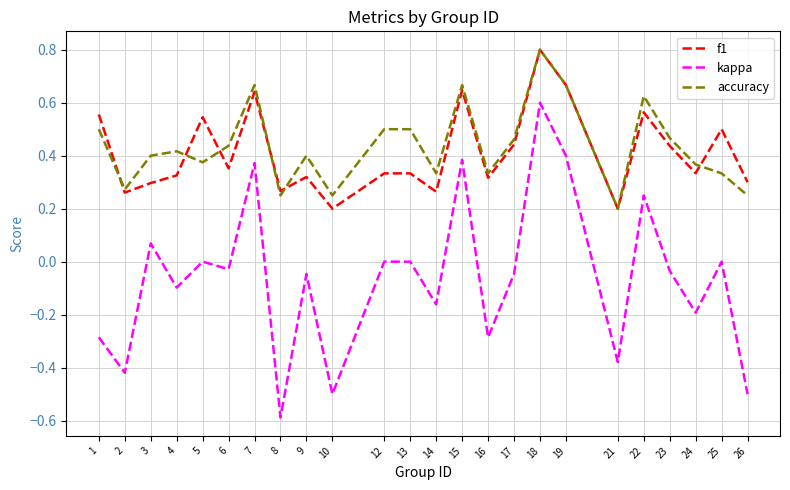

Is this an area chart (filled region under the line)?

No